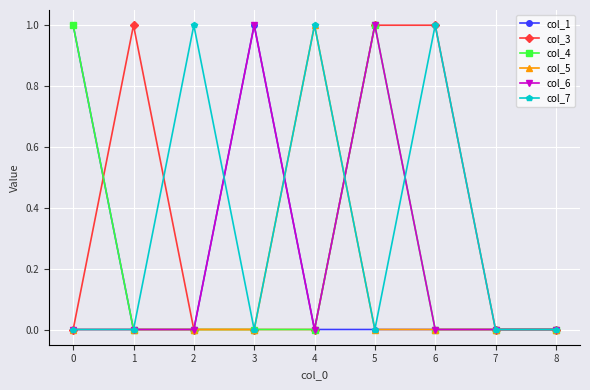

The col_1 series shows 0 at 6. True or false?

True